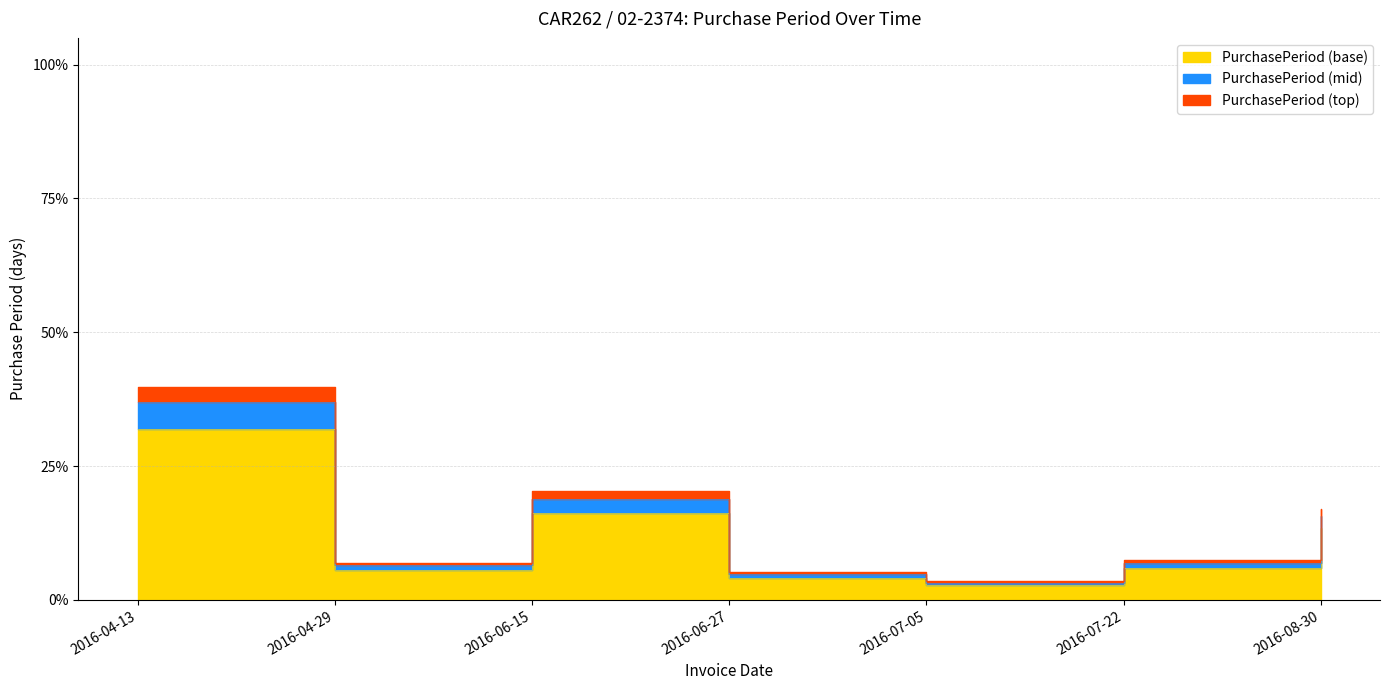

Between 2016-07-05 and 2016-07-22, which is larger?

2016-07-22